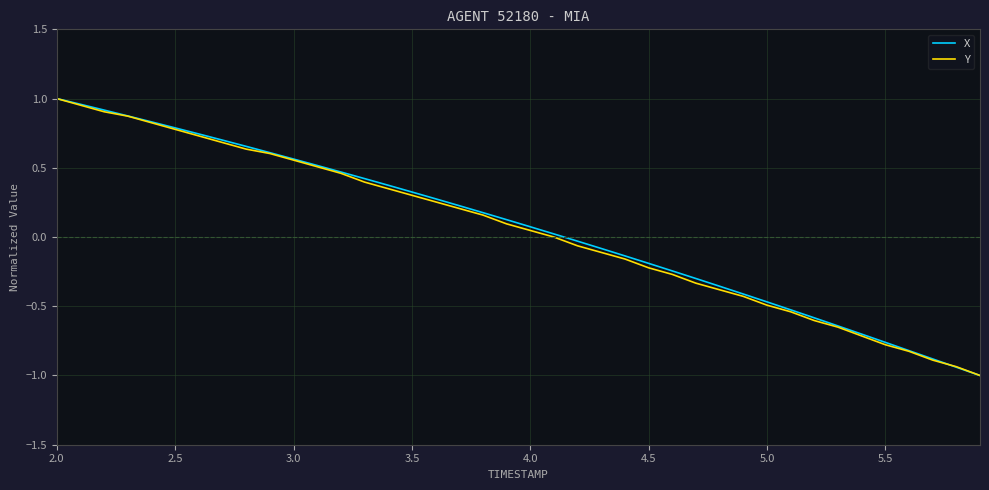

What is the minimum value shown in the chart?

-1.0